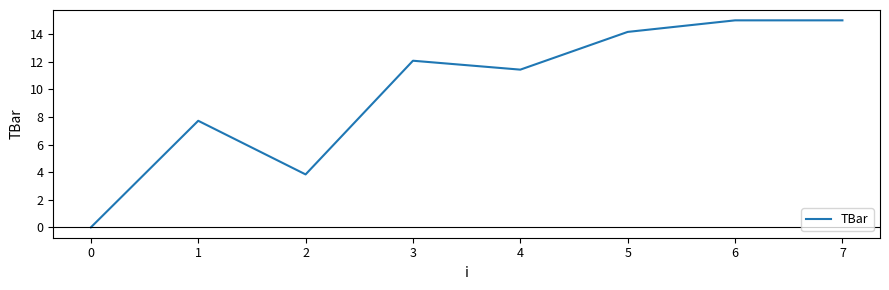

What is the sum of all values?

79.2